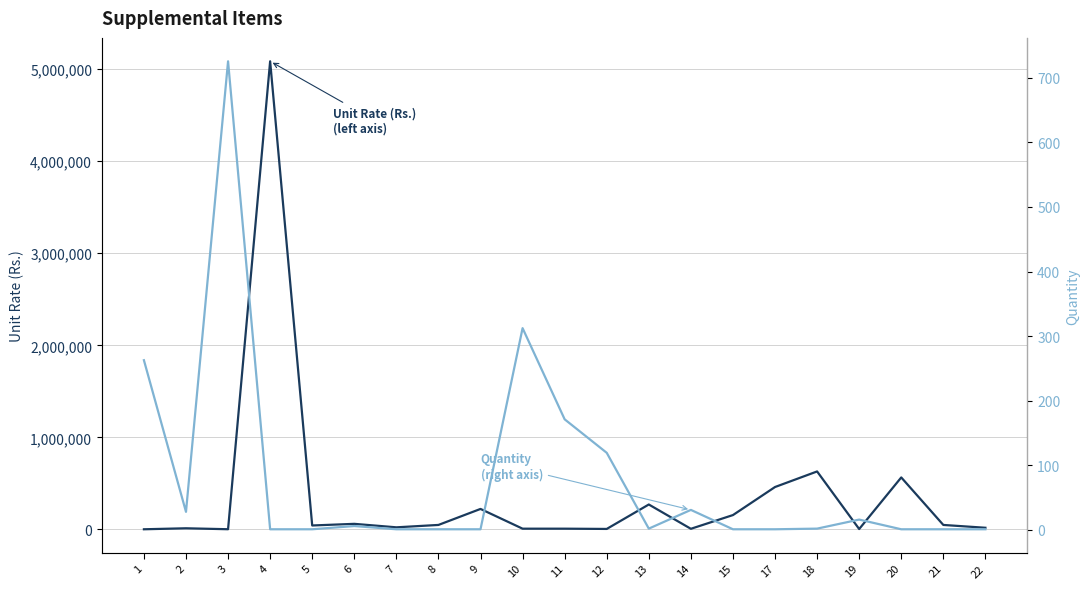

At which label does Quantity first exceed 2?

1